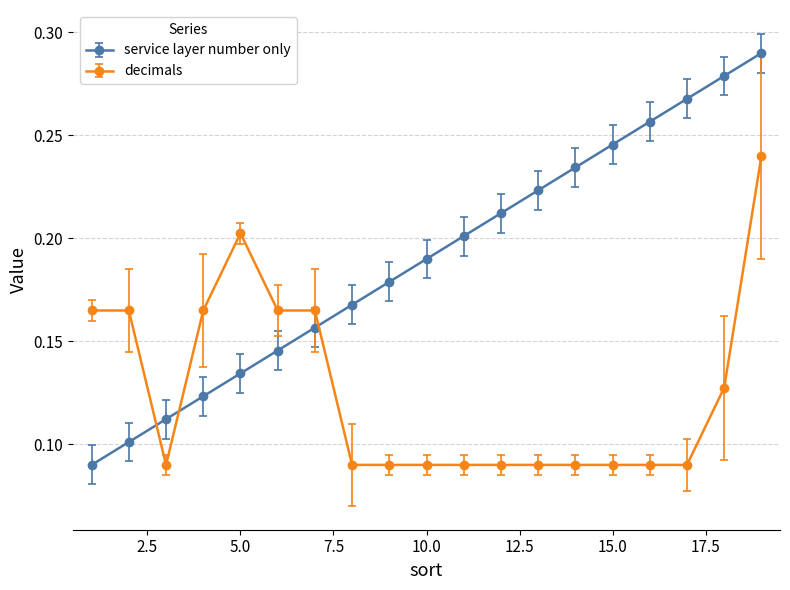

How many times do service layer number only and decimals cross each other?

3